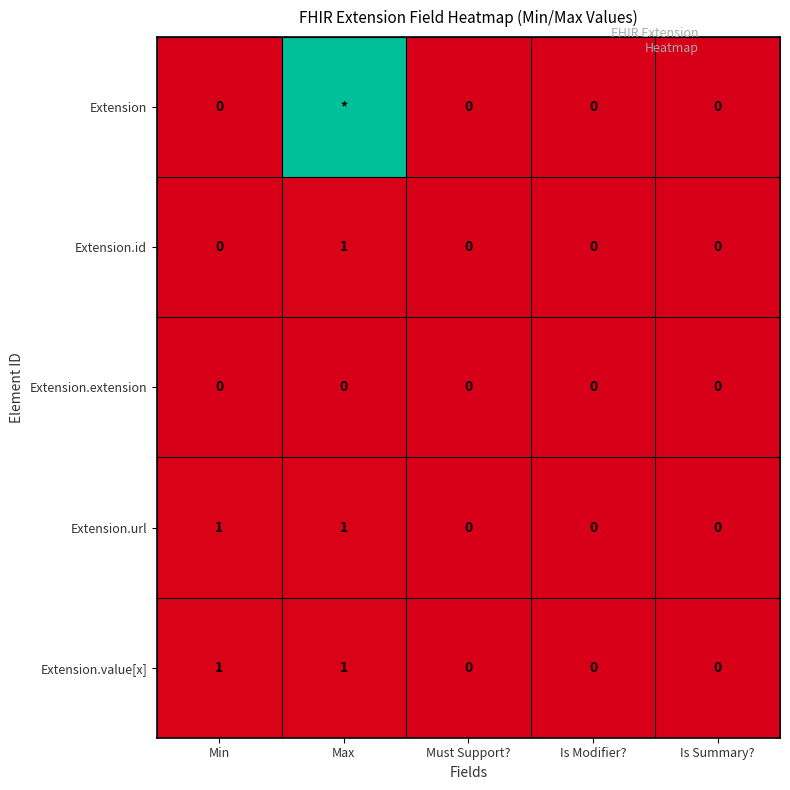

At how many categories does at least one series exceed 80?

1